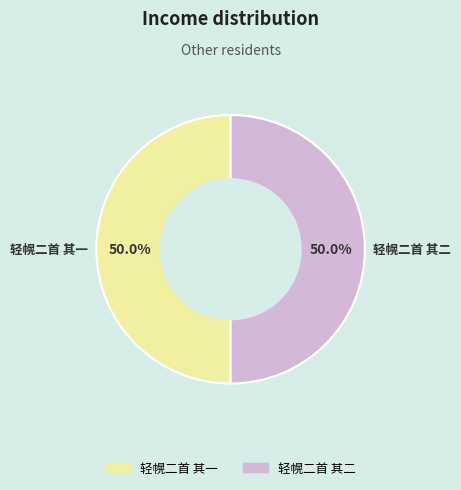

What is the ratio of the value at 轻幌二首 其一 to the value at 轻幌二首 其二?

1.0